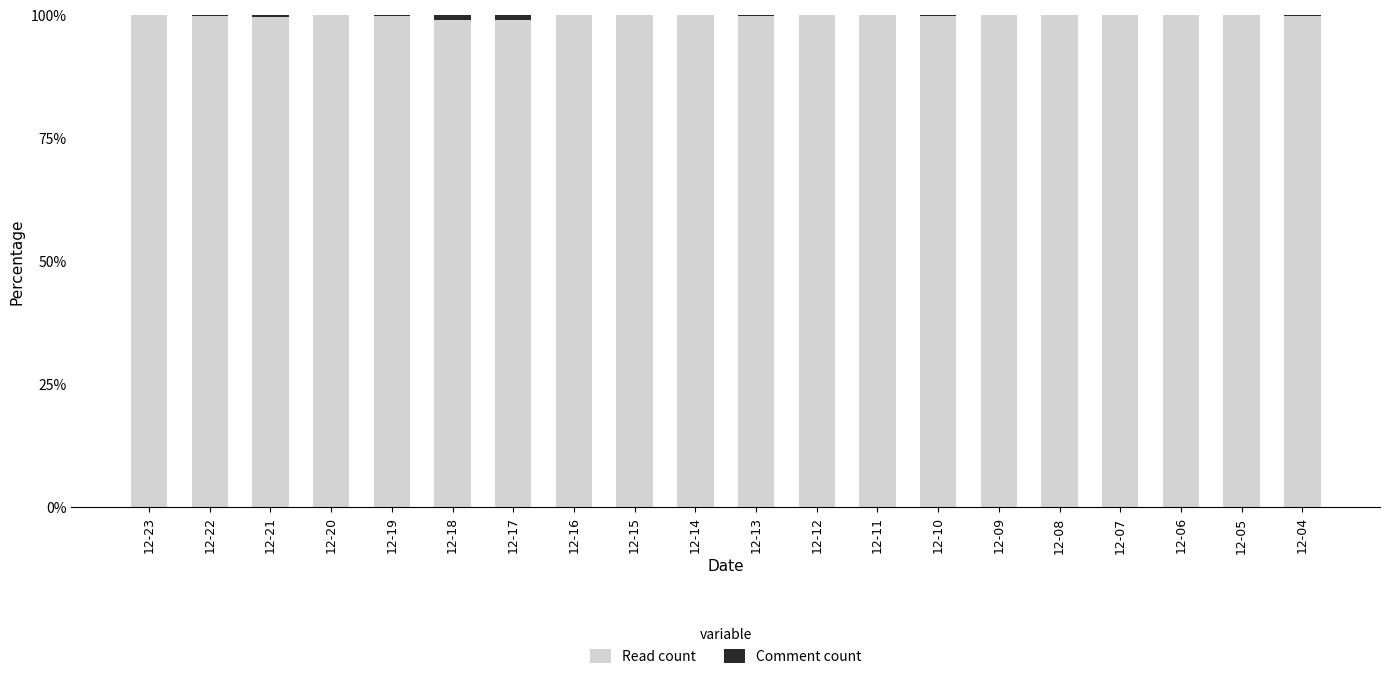

What is the sum of the Read count values at 12-23 and 12-07?

200.0